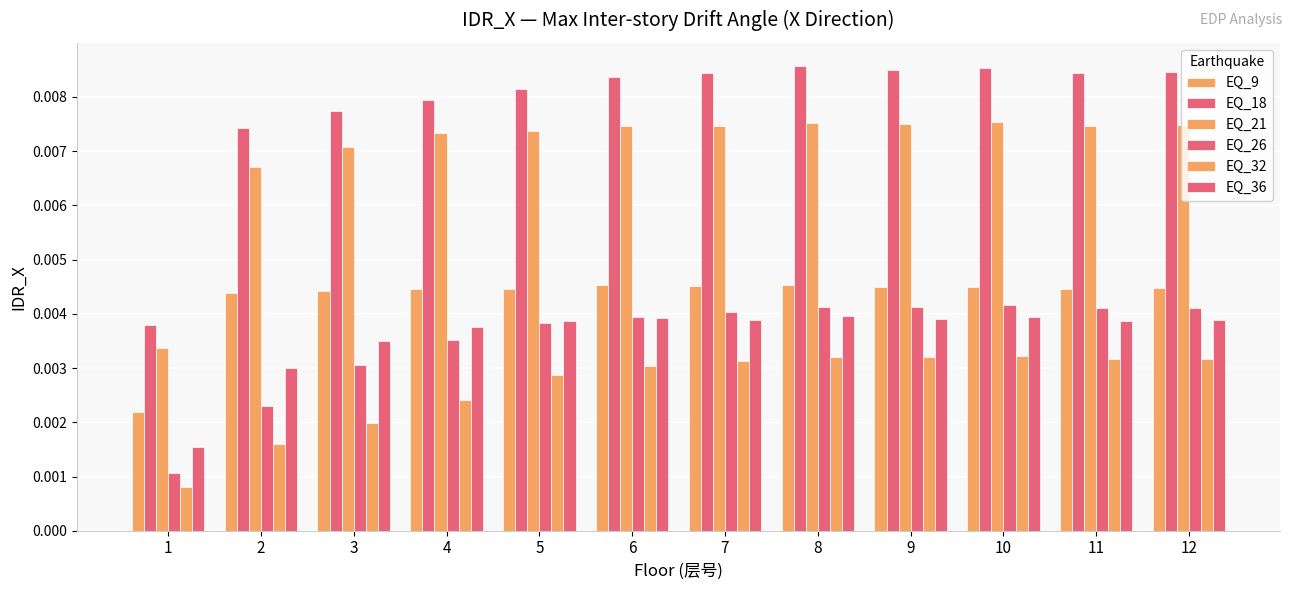

The EQ_21 series shows 0.0 at 4. True or false?

True